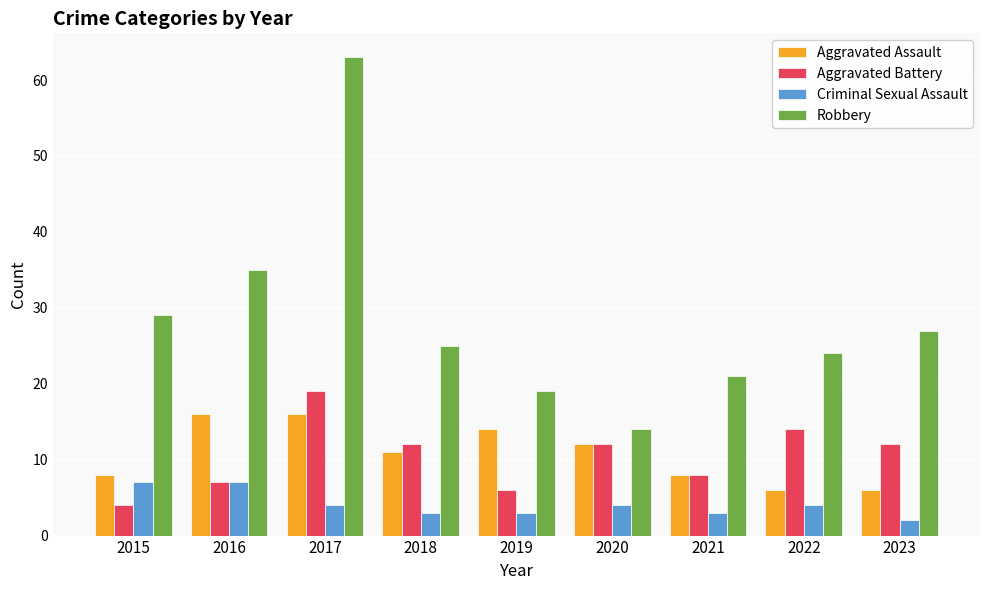

What is the sum of all Aggravated Assault values?

97